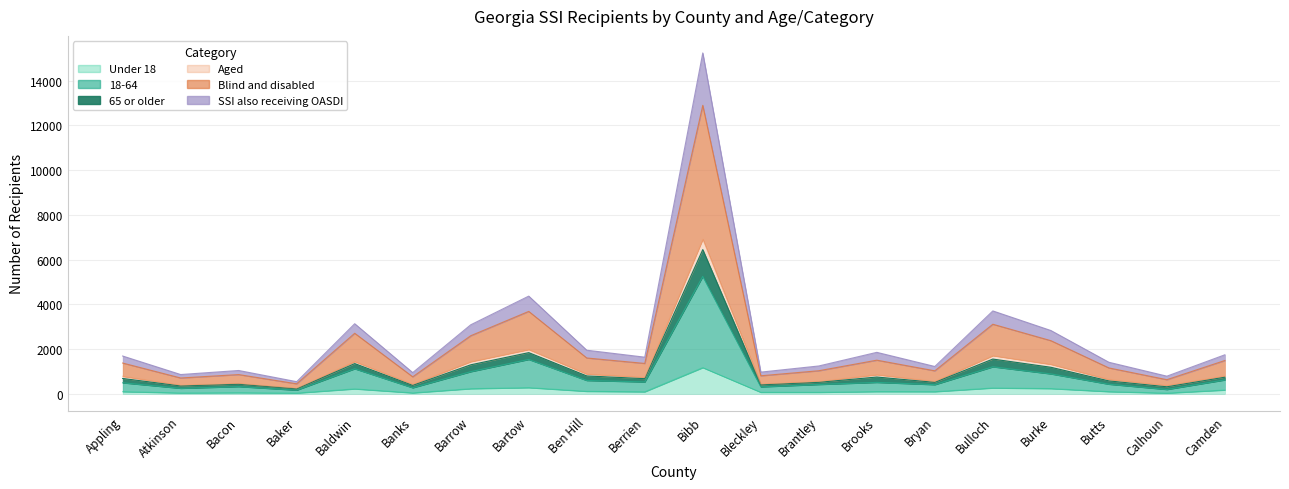

True or false: SSI also receiving OASDI and 65 or older intersect in this chart.

False